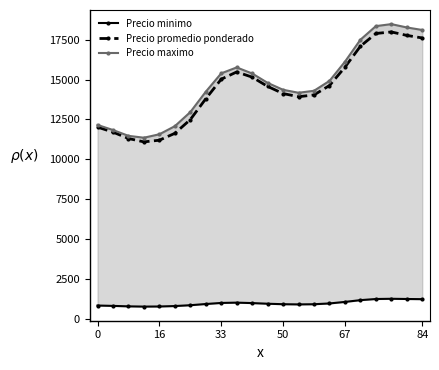

What is the difference between the maximum and minimum values in the Precio promedio ponderado series?

6879.5